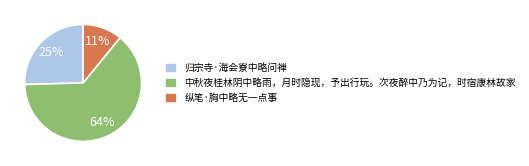

Combined, do 中秋夜桂林阴中略雨，月时隐现，予出行玩。次夜醉中乃为记，时宿康林故家 and 纵笔·胸中略无一点事 account for over 50%?

Yes